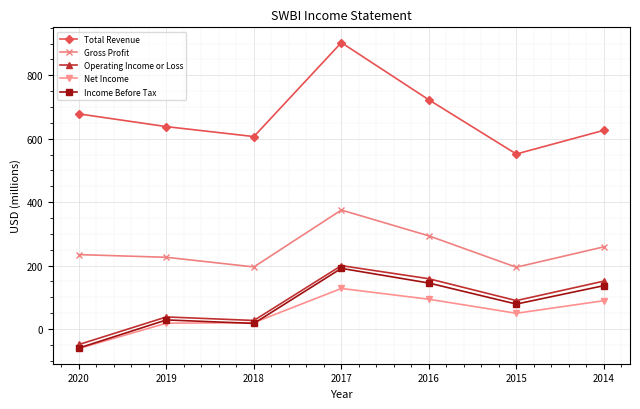

What are all the series names shown in the legend?

Total Revenue, Gross Profit, Operating Income or Loss, Net Income, Income Before Tax